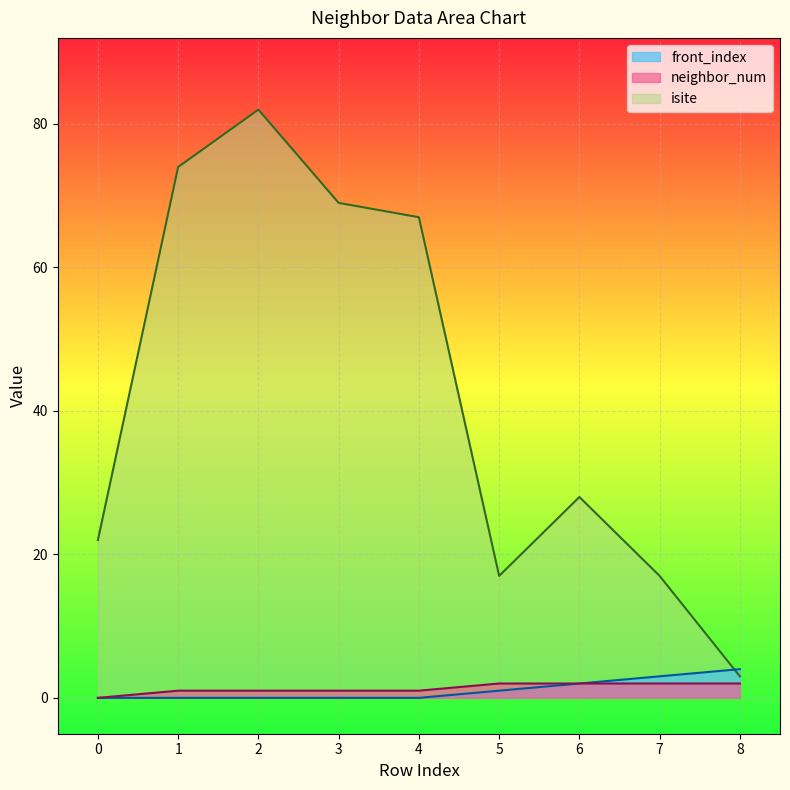

Read the isite value at 1, to the nearest 10.

70